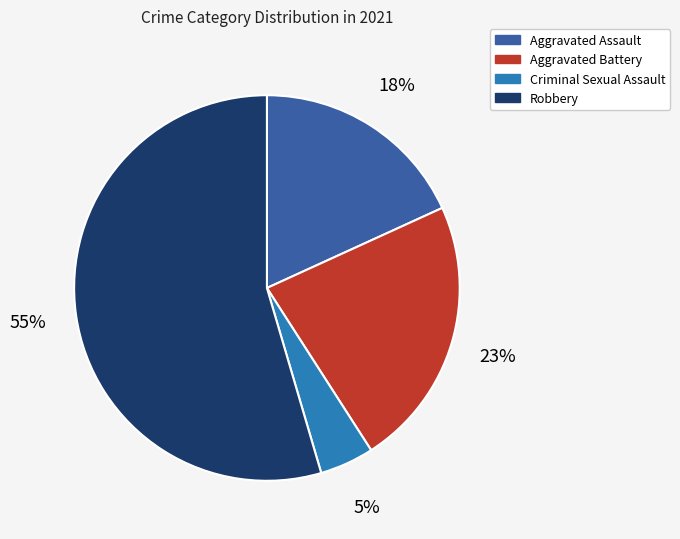

Between Aggravated Assault and Robbery, which is larger?

Robbery